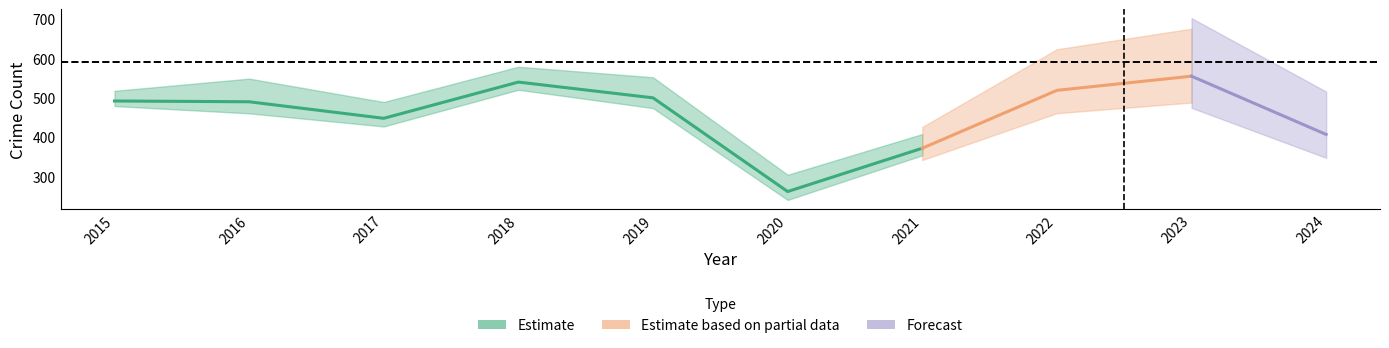

Does the chart display data point markers on the line(s)?

No